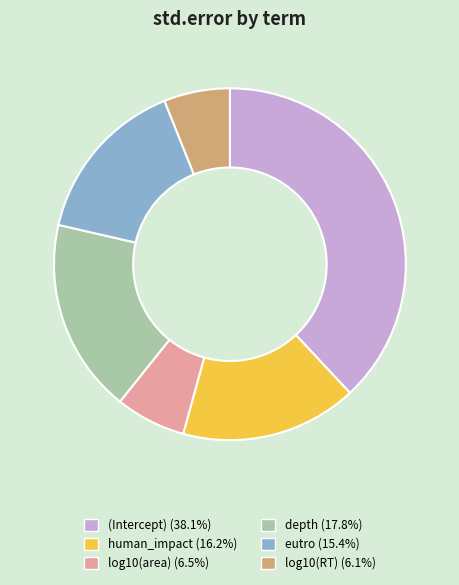

What is the largest slice in the pie chart?

(Intercept)